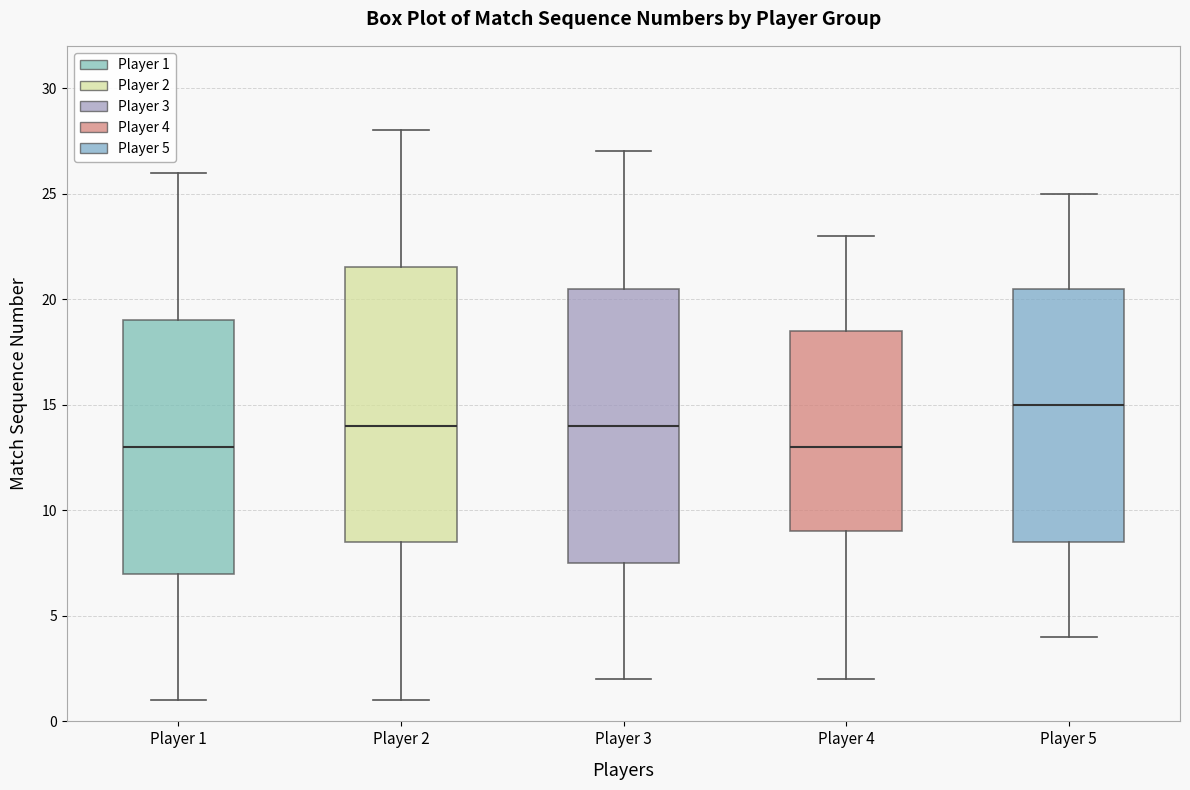

Reading left to right, transcribe this box plot: for each box, give where its median line is, the range the box spans, and where its two whiskers end, as read against the y-axis. The values are not printed on the chart, so give them approximately, as read against the axis.

Player 1: median 13.0, box 7.0 to 19.0, whiskers 1.0 to 26.0
Player 2: median 14.0, box 8.5 to 21.5, whiskers 1.0 to 28.0
Player 3: median 14.0, box 7.5 to 20.5, whiskers 2.0 to 27.0
Player 4: median 13.0, box 9.0 to 18.5, whiskers 2.0 to 23.0
Player 5: median 15.0, box 8.5 to 20.5, whiskers 4.0 to 25.0